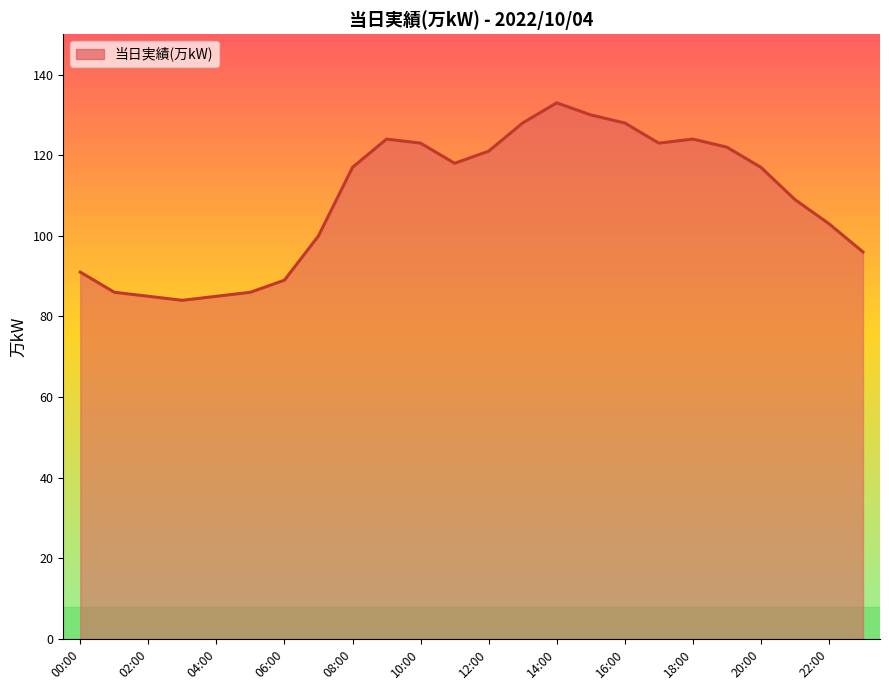

What is the minimum value shown in the chart?

84